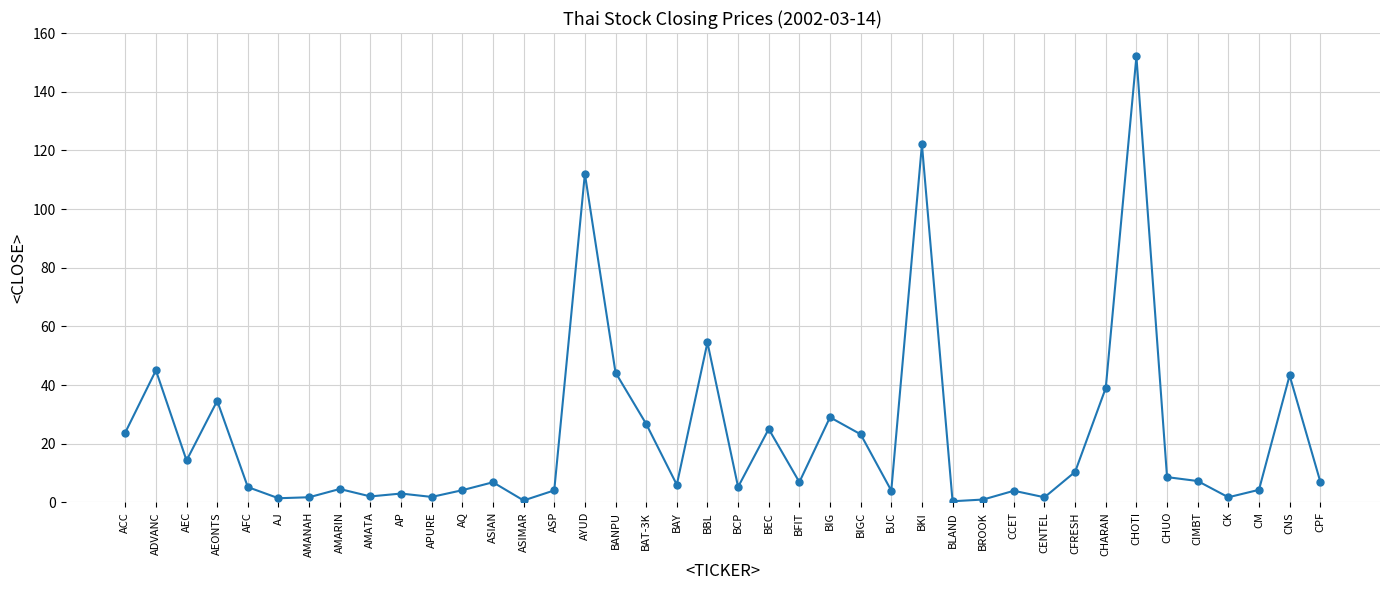

What is the ratio of the value at ASIAN to the value at BIG?

0.2